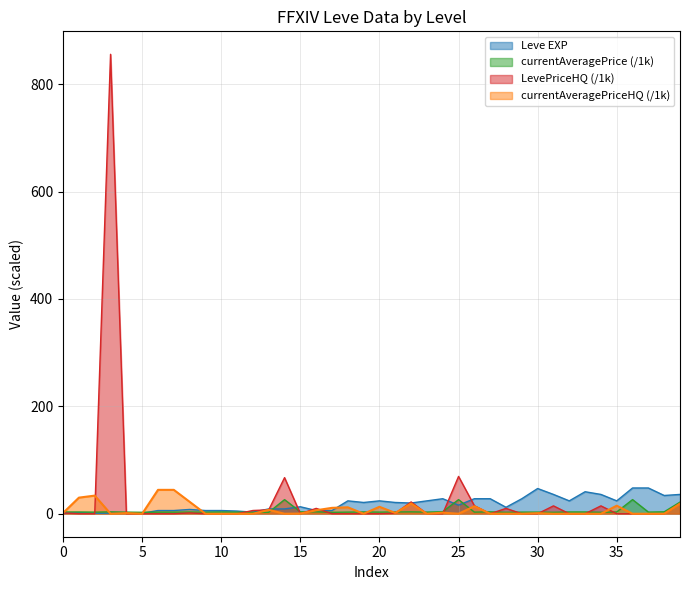

Is it true that Leve EXP equals 24.0 at 20?

True